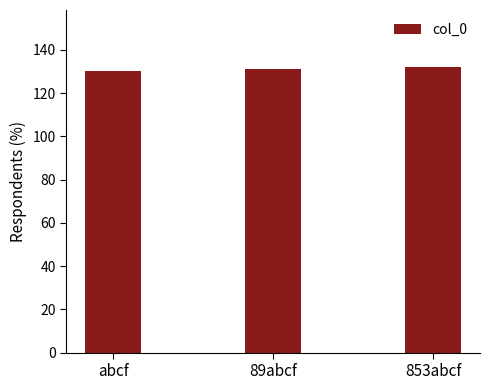

How many values are below 131?

1